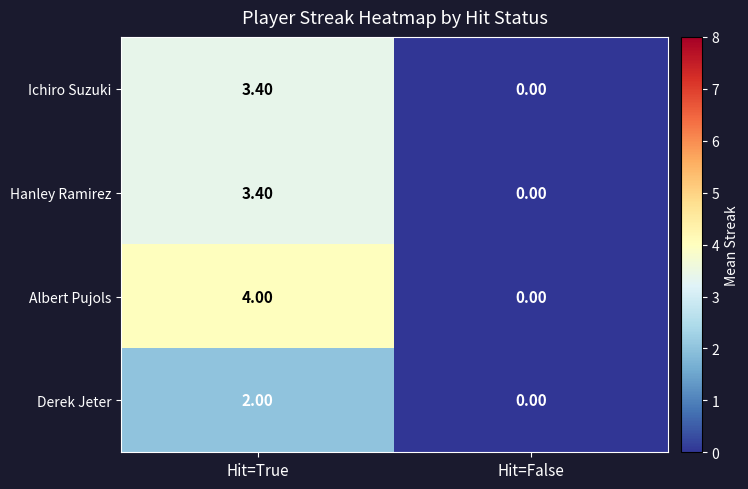

At which category is the sum across all series the highest?

Hit=True